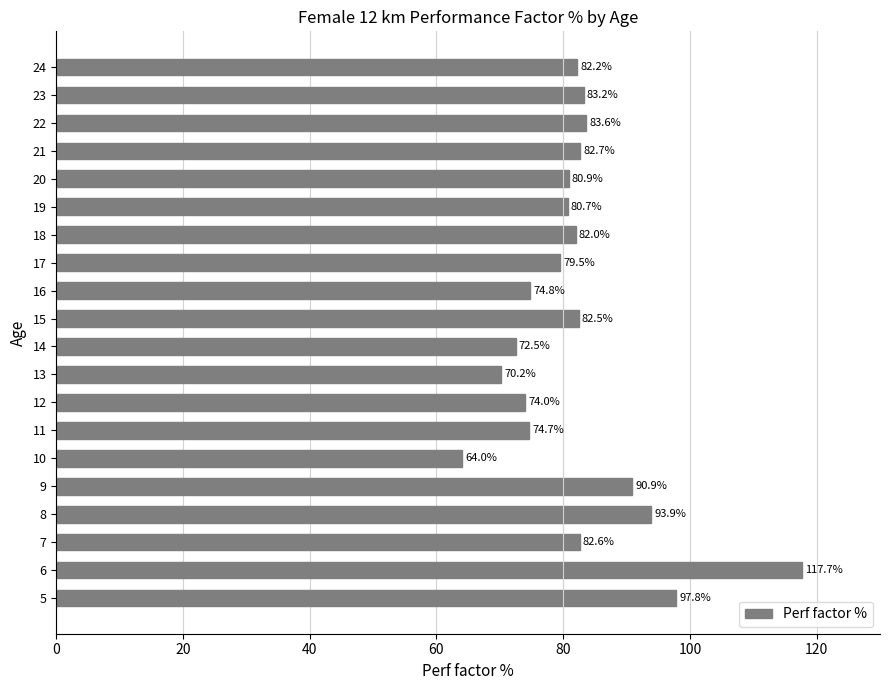

Where is the data nearest to the value 90?

9